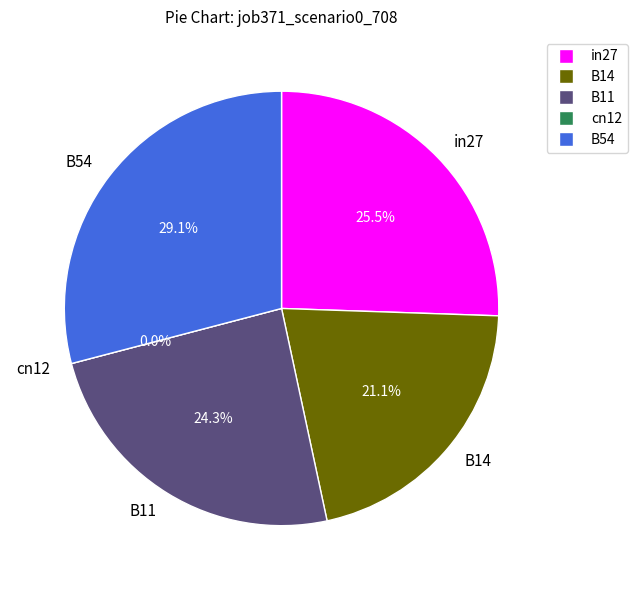

To the nearest percent, what percentage of the pie is B54?

29%